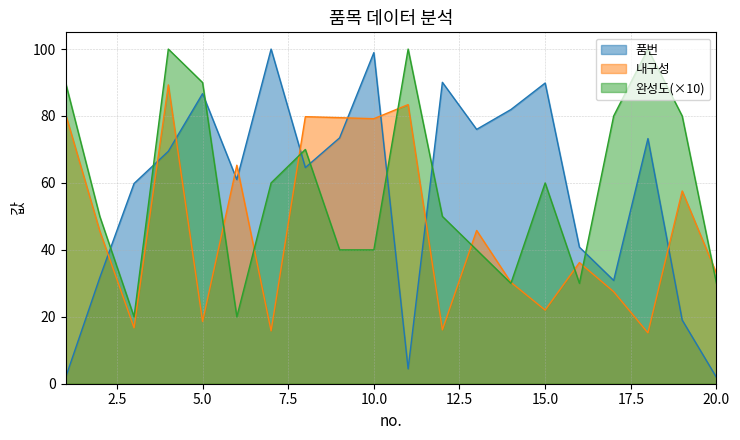

What is the difference between the second highest and second lowest values in the 내구성 series?

67.6